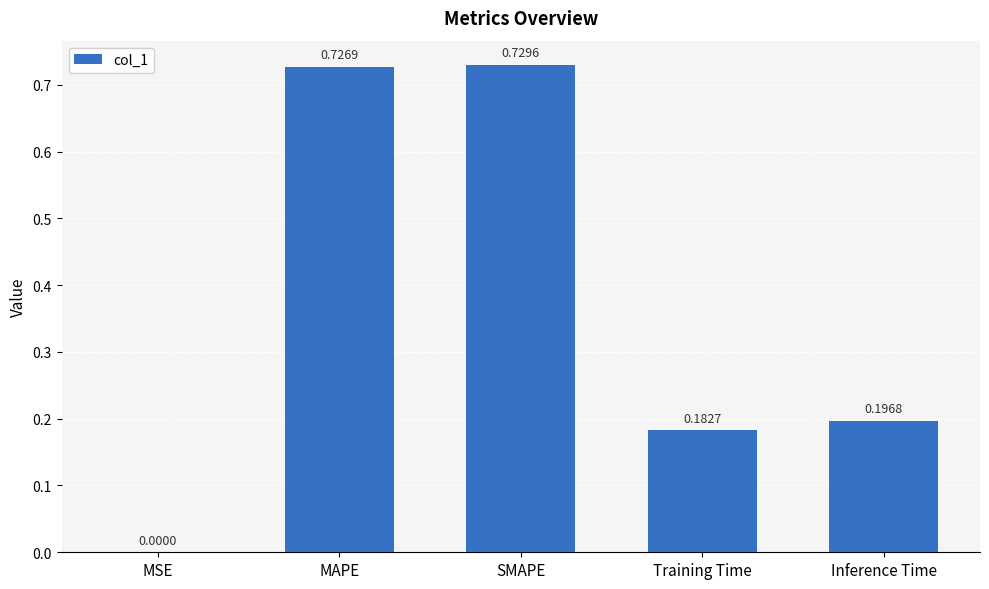

What is the change in value from MSE to SMAPE?

+0.7